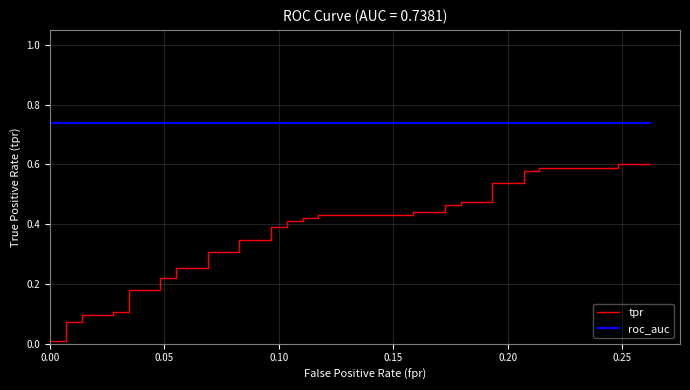

Count the number of data series in this chart.

2